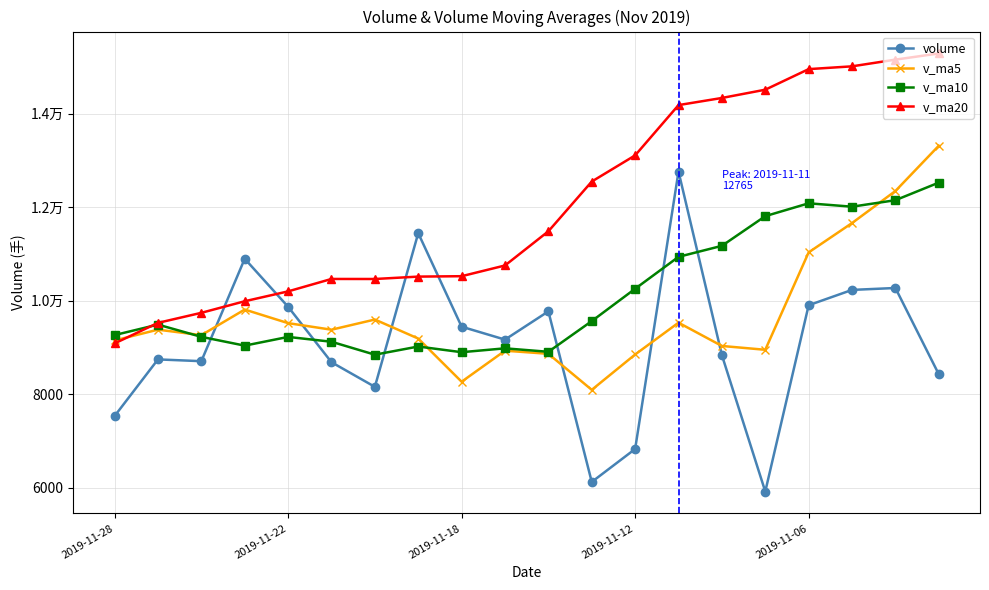

What are all the series names shown in the legend?

volume, v_ma5, v_ma10, v_ma20